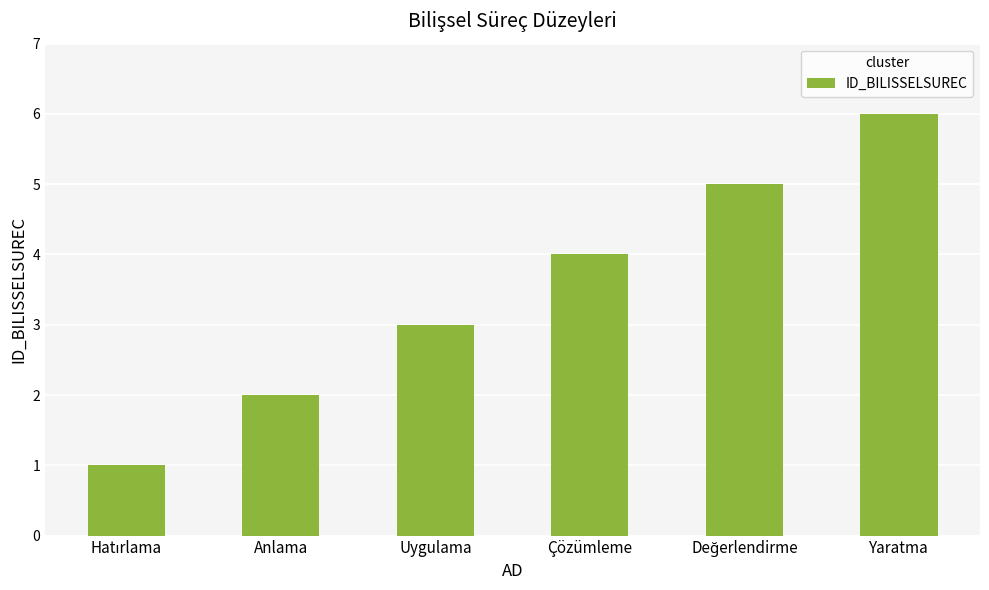

What is the maximum value shown in the chart?

6